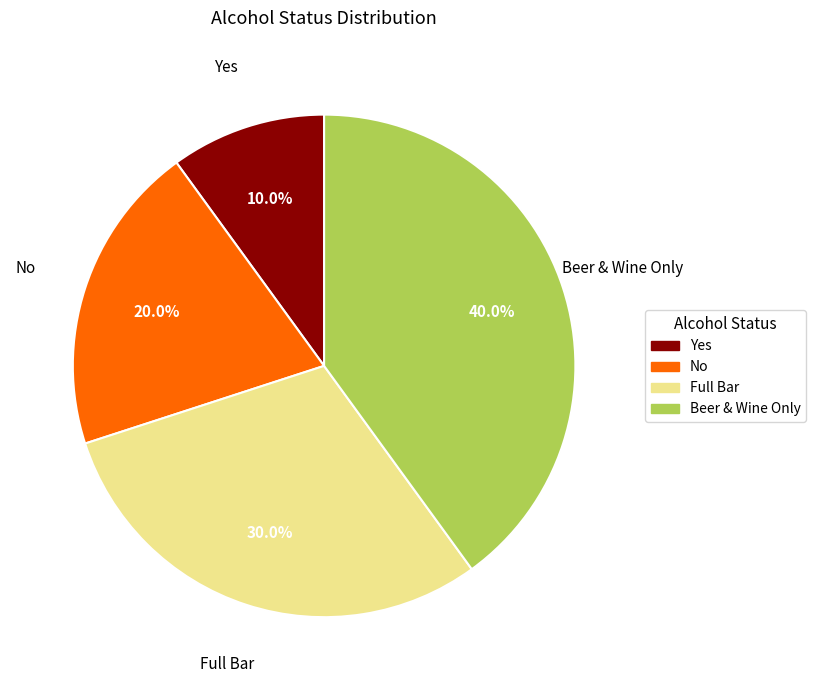

Does Yes account for over 50% of the chart?

No